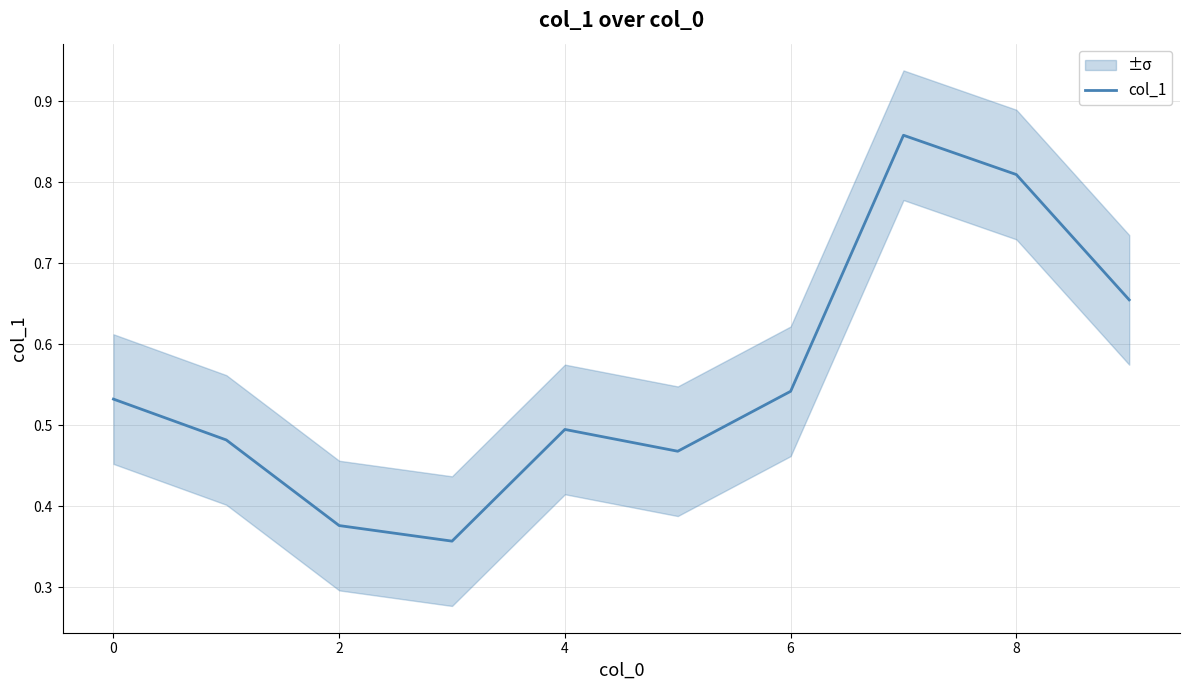

True or false: col_1 has a value of 1.0 at 6.

False